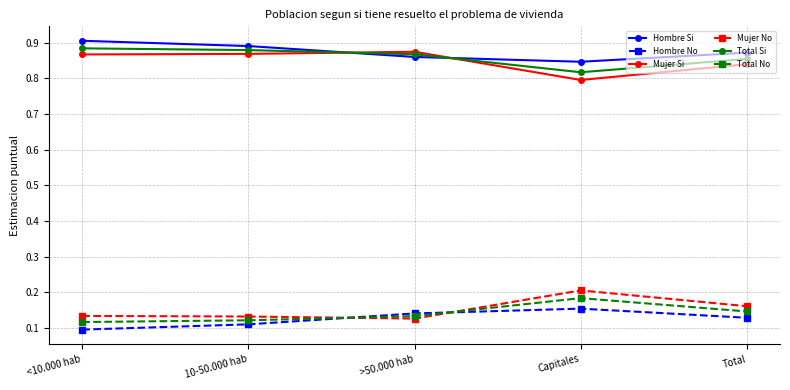

Count the Mujer No values in the range 0 to 1.

5